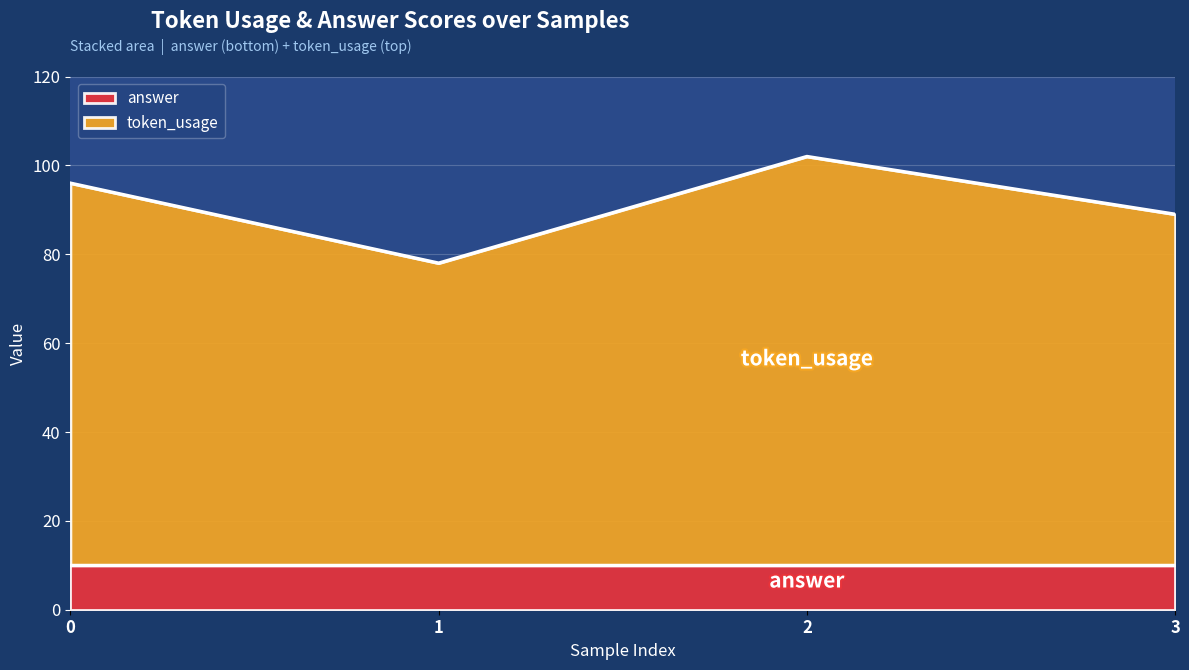

Count the number of categories in the chart.

4